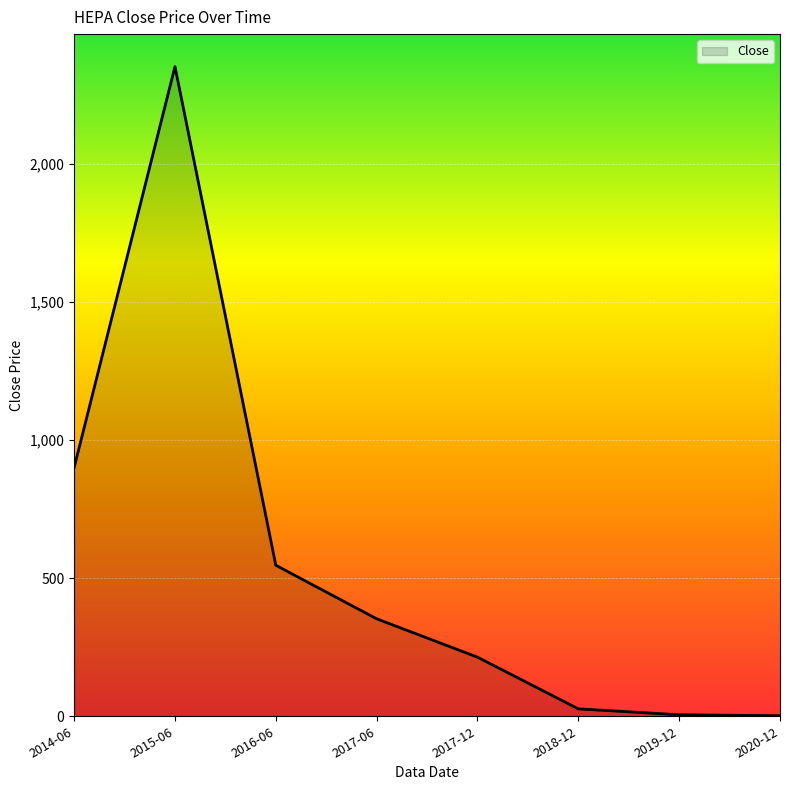

What is the difference between the values at 2017-06 and 2016-06?

193.9